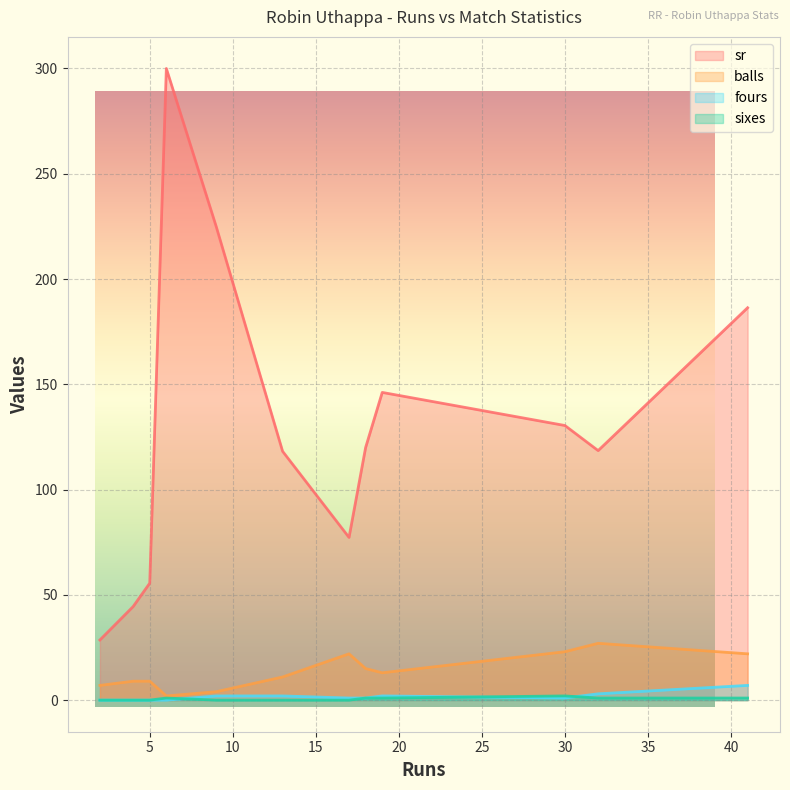

Is it true that fours equals -2.2 at 5?

False